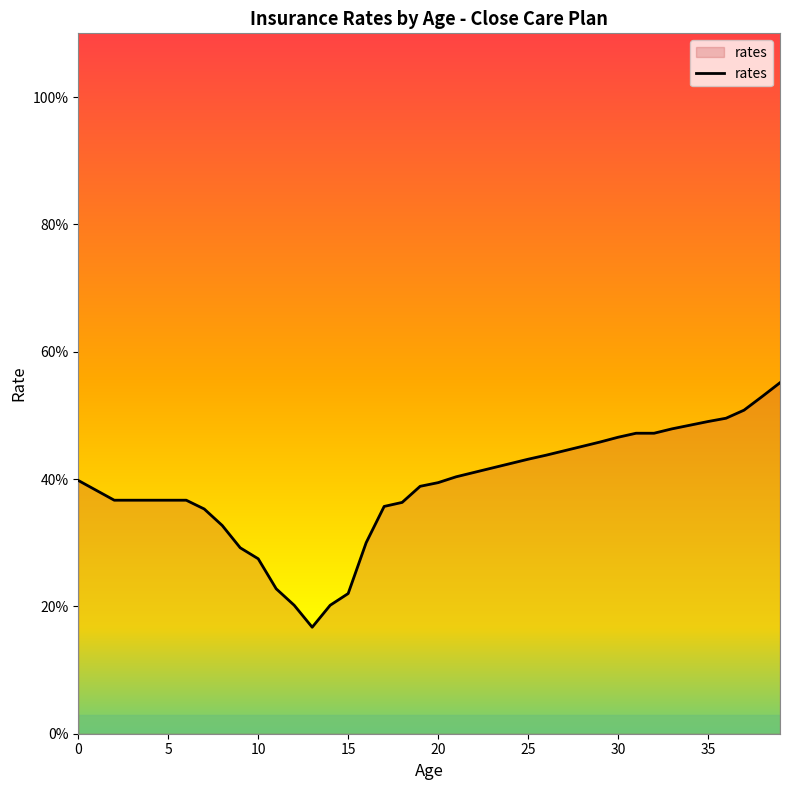

What is the greatest value displayed?

55.1